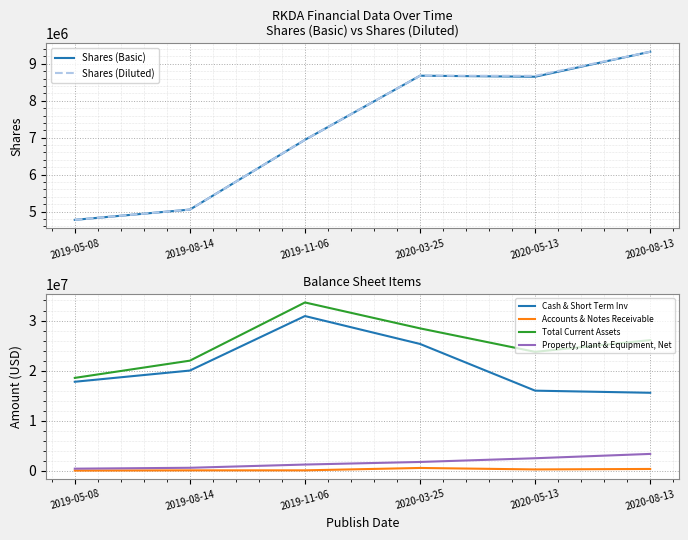

Which series has the largest range (max minus min)?

Cash & Short Term Inv